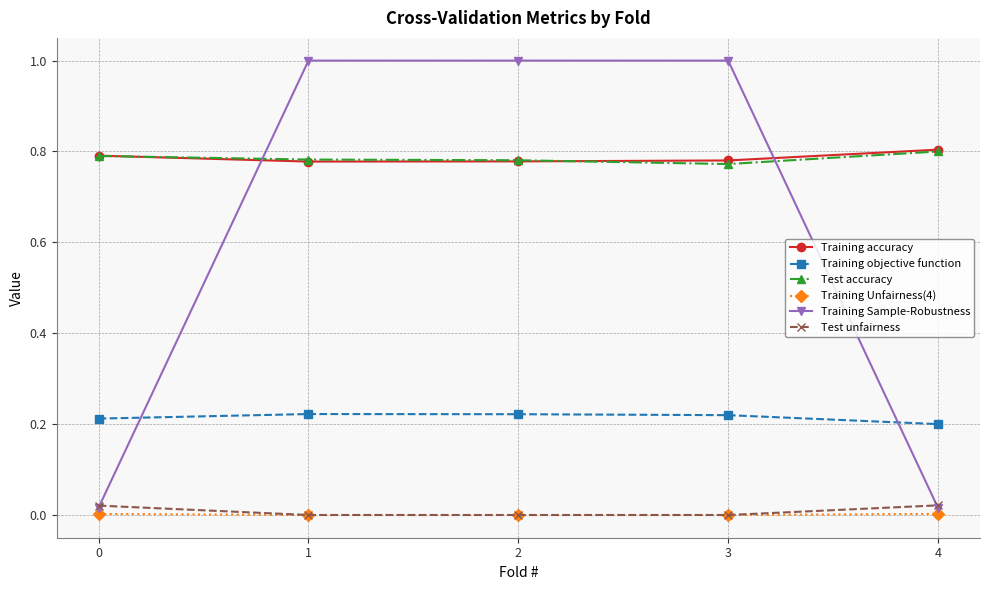

Which series changed the most between 1 and 4?

Training Sample-Robustness